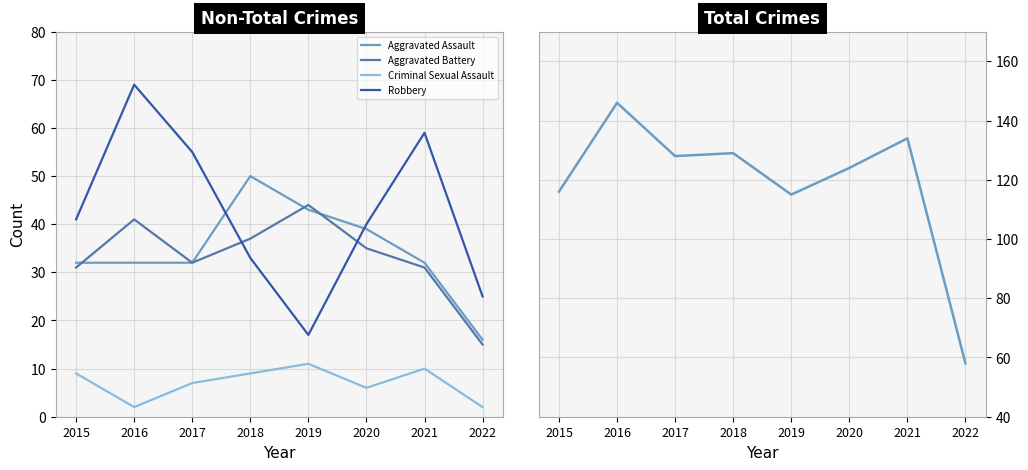

How many lines are shown in the chart?

5